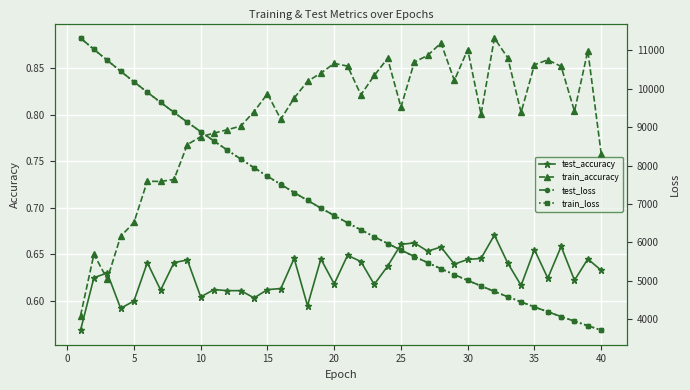

How many times do test_accuracy and train_accuracy cross each other?

2